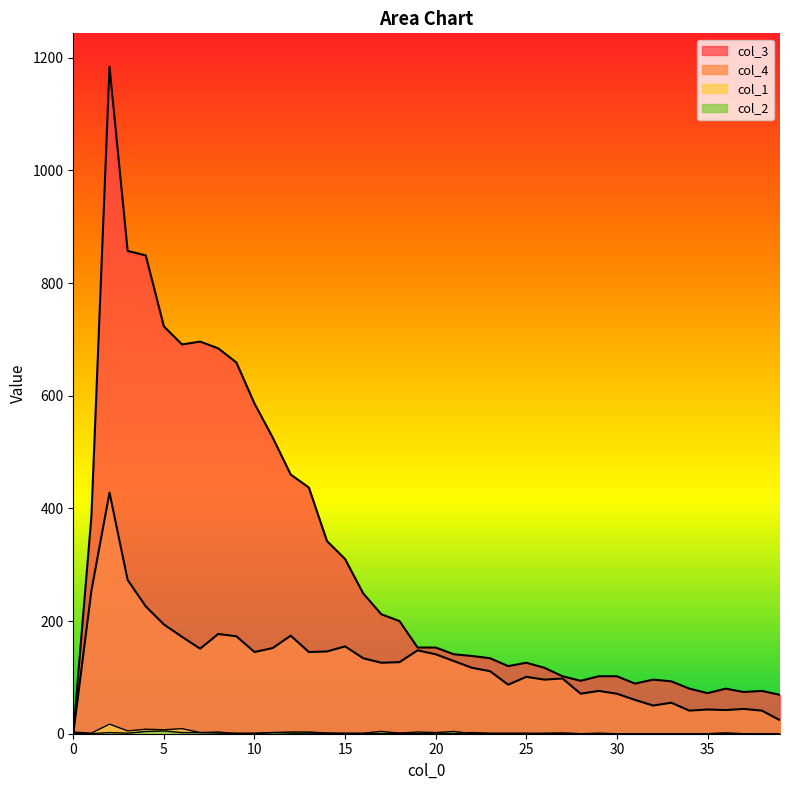

Does the chart have visible grid lines?

No